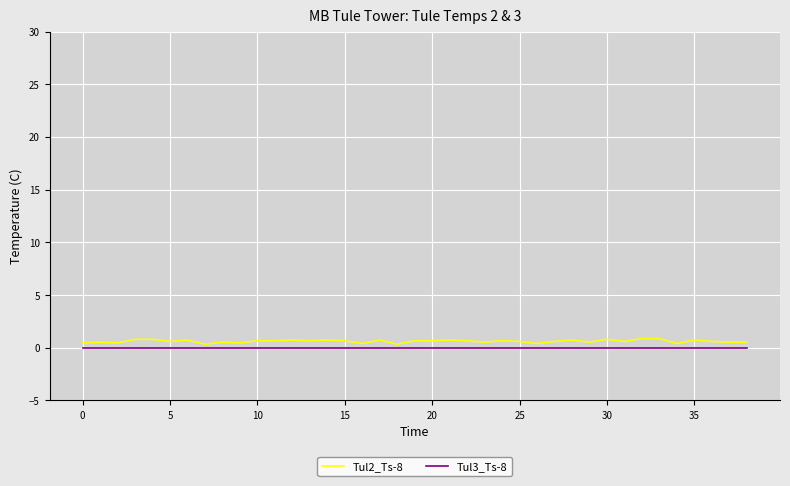

What are all the series names shown in the legend?

Tul2_Ts-8, Tul3_Ts-8